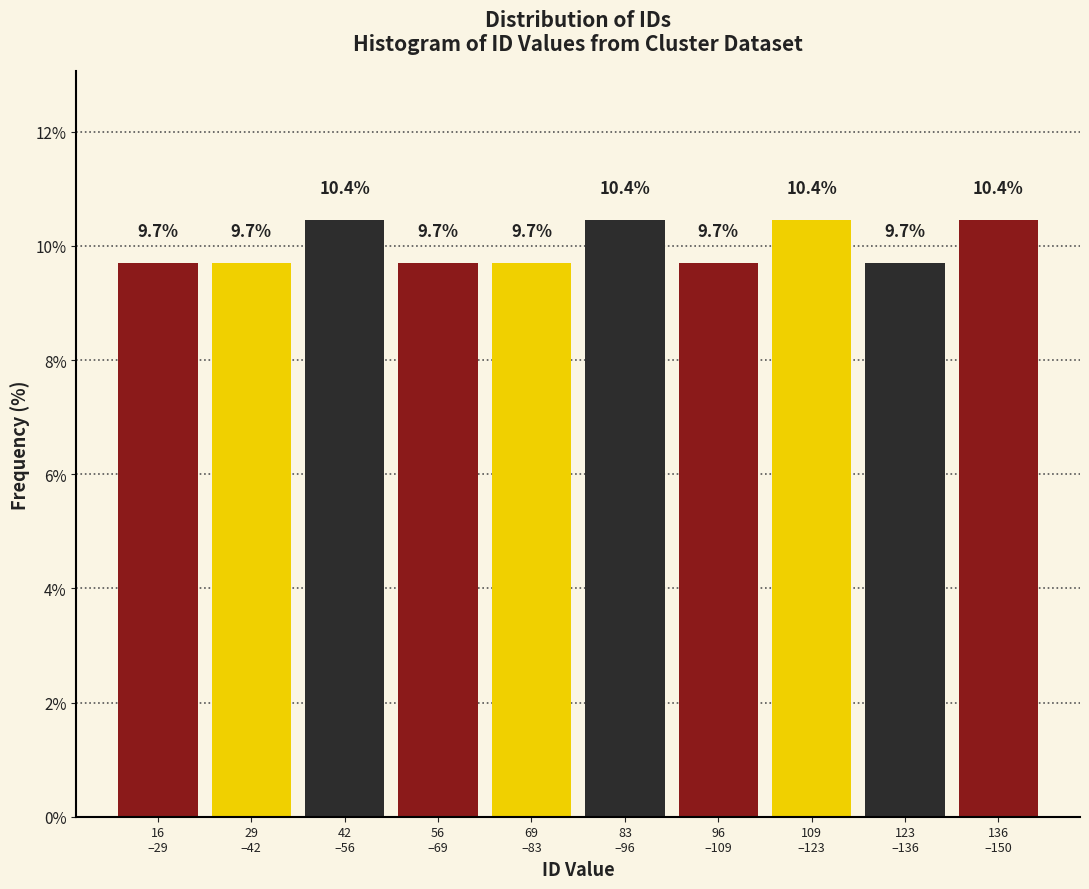

Reading left to right, what are all the values shown in this chart?

9.7	9.7	10.4	9.7	9.7	10.4	9.7	10.4	9.7	10.4